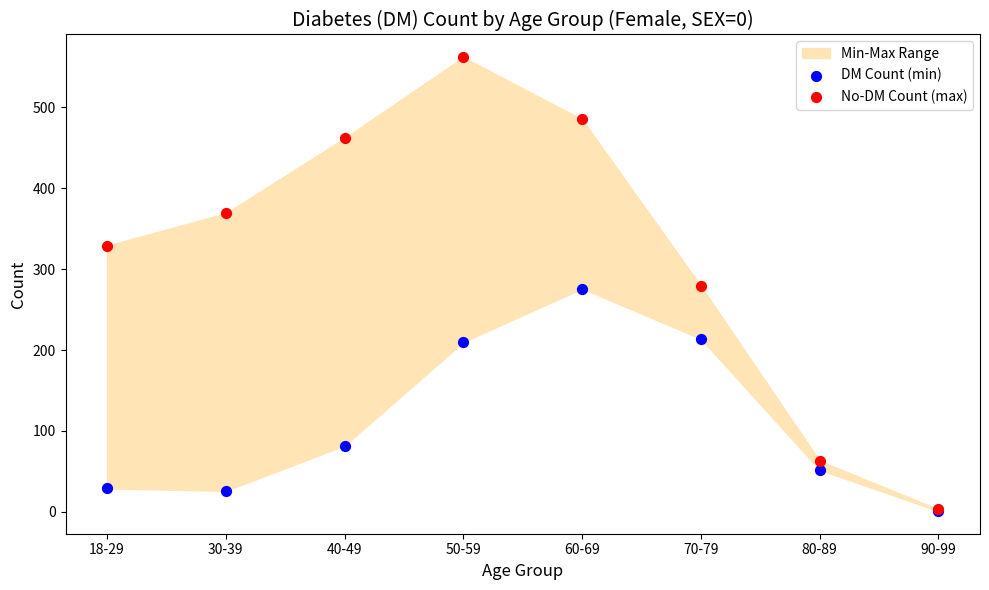

In the DM Count (min) series, what Y value is closest to 138?

82